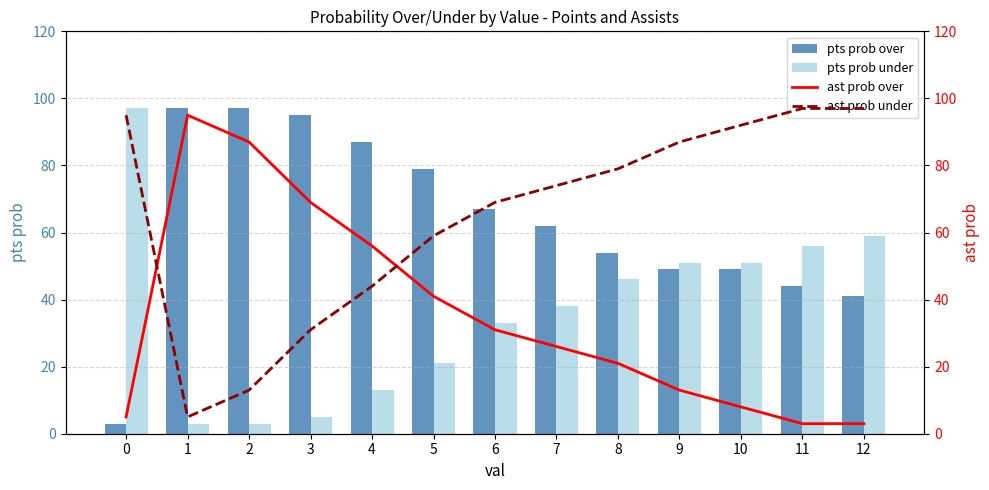

What is the value of the pts prob under bar at the 8th from the left?

38